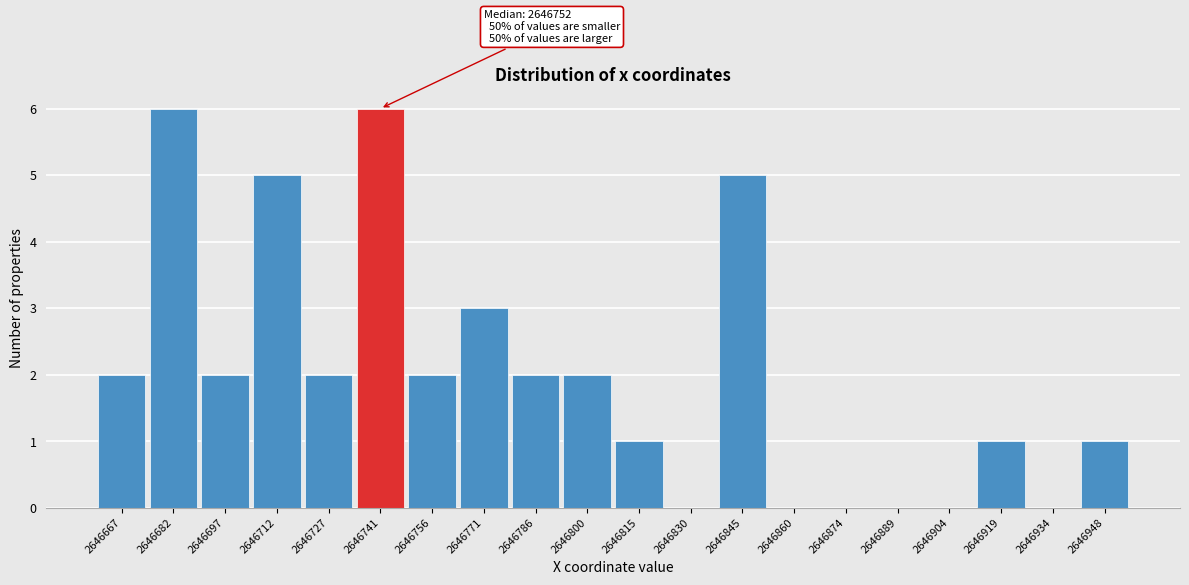

Reading left to right, extract all data points from this chart.

2646667=2	2646682=6	2646697=2	2646712=5	2646727=2	2646741=6	2646756=2	2646771=3	2646786=2	2646800=2	2646815=1	2646830=0	2646845=5	2646860=0	2646874=0	2646889=0	2646904=0	2646919=1	2646934=0	2646948=1